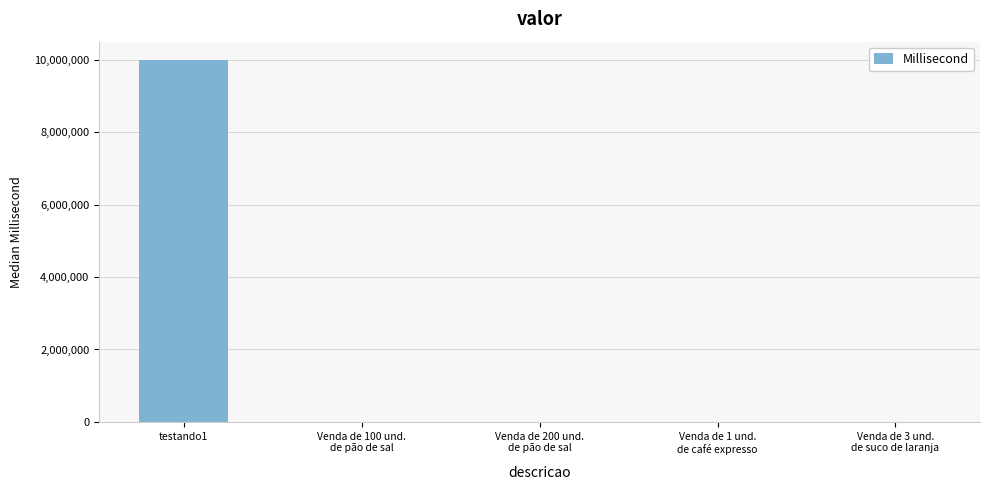

What is the greatest value displayed?

10000000.0